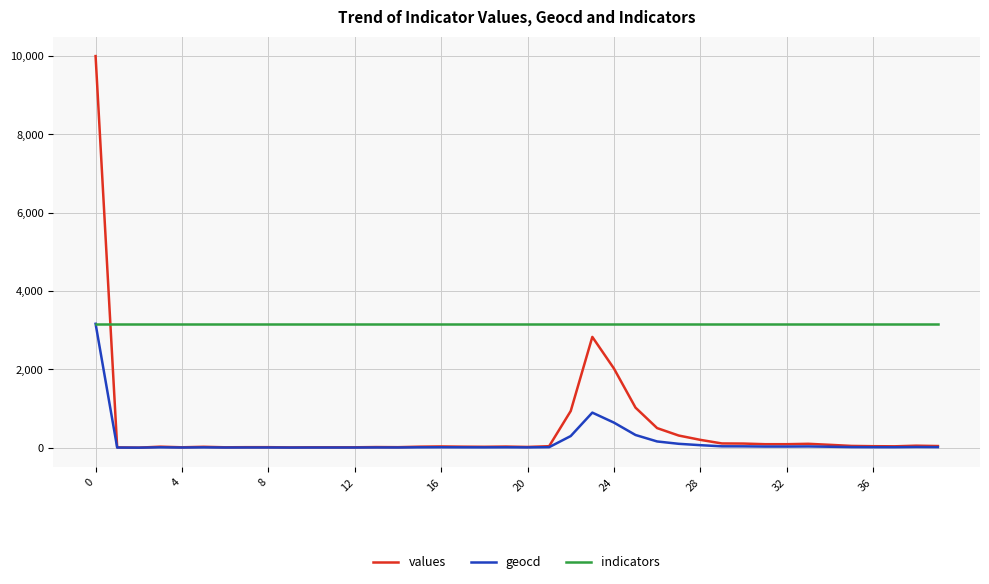

How many categories are shown in the chart?

40